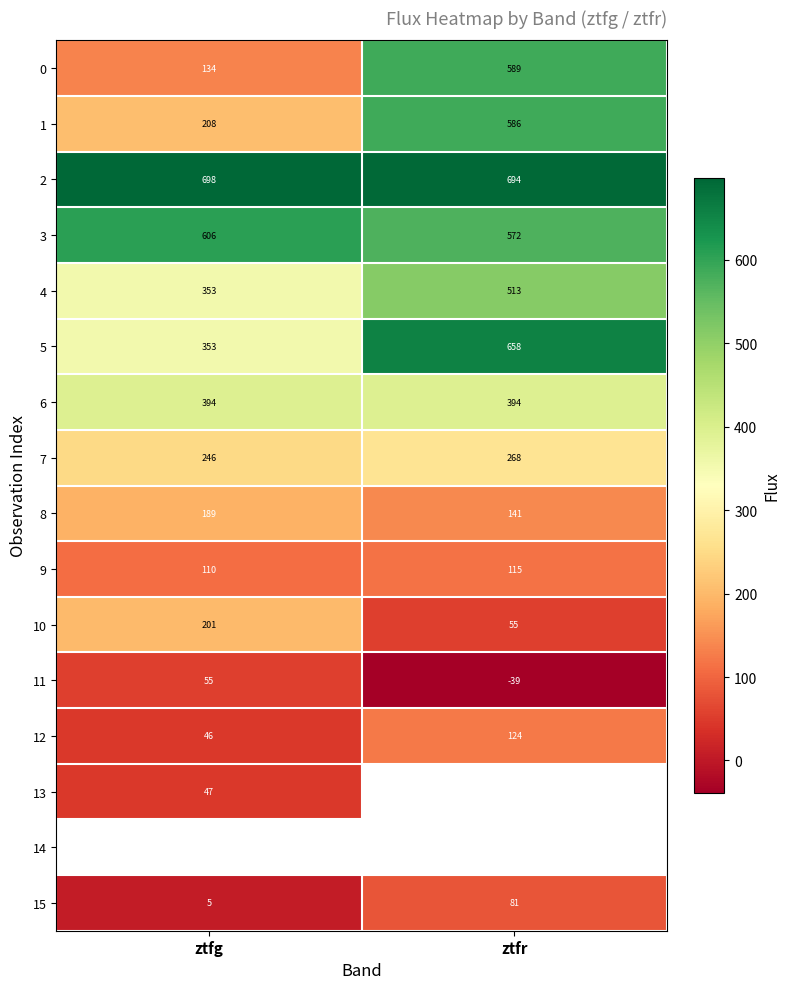

At which label does 10 reach its minimum?

ztfr